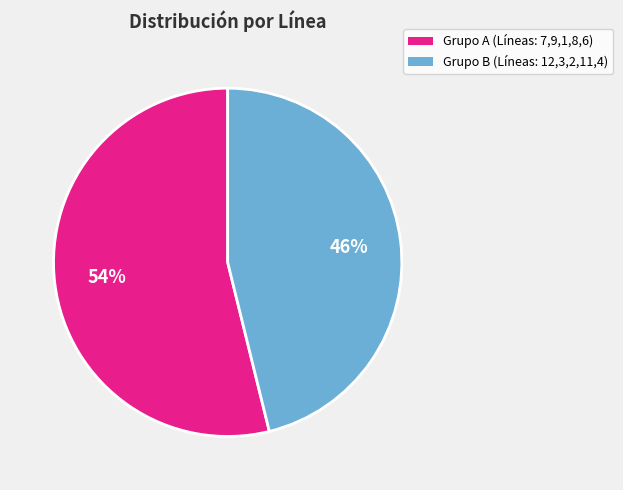

Rank the categories by value from lowest to highest.

Grupo B (Líneas: 12,3,2,11,4), Grupo A (Líneas: 7,9,1,8,6)